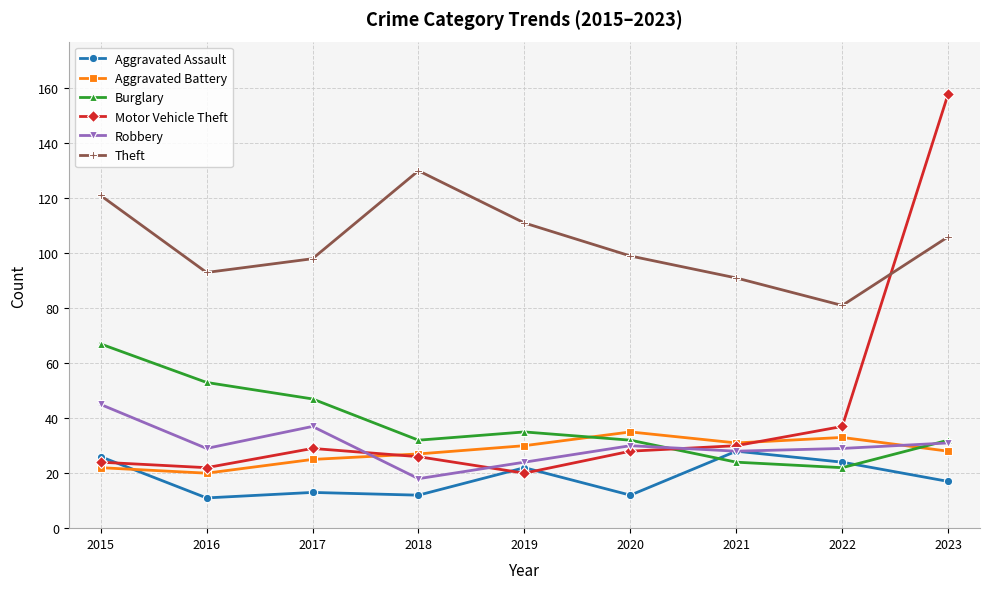

Between 2015 and 2023, which series saw the biggest shift?

Motor Vehicle Theft